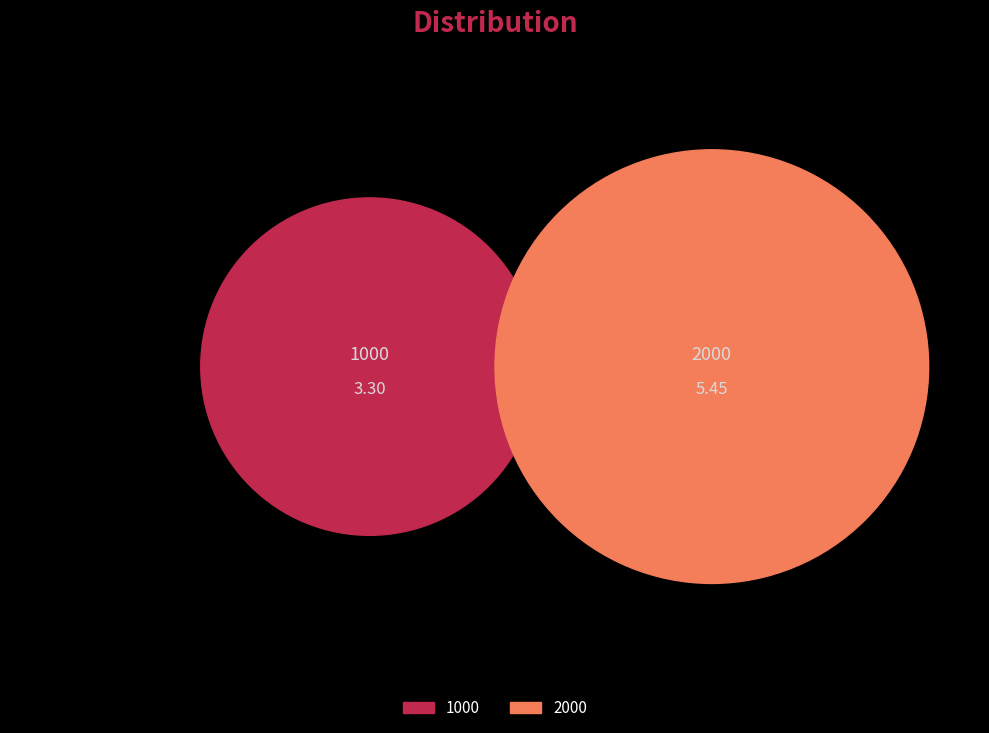

Which has a higher value, 2000 or 1000?

2000